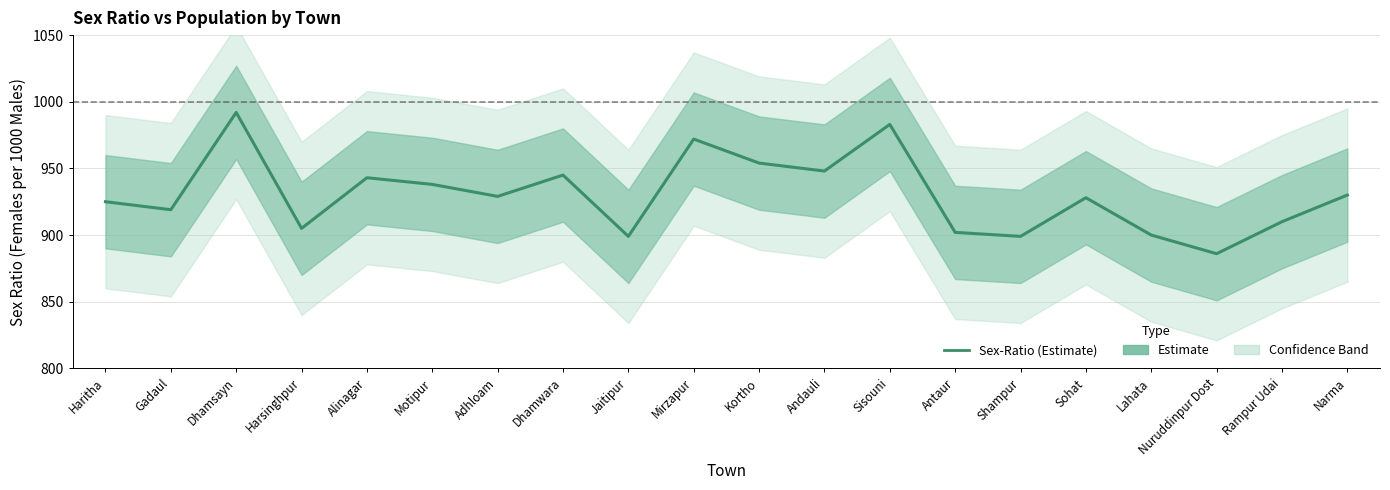

Is it true that the value at Harsinghpur is 386?

False